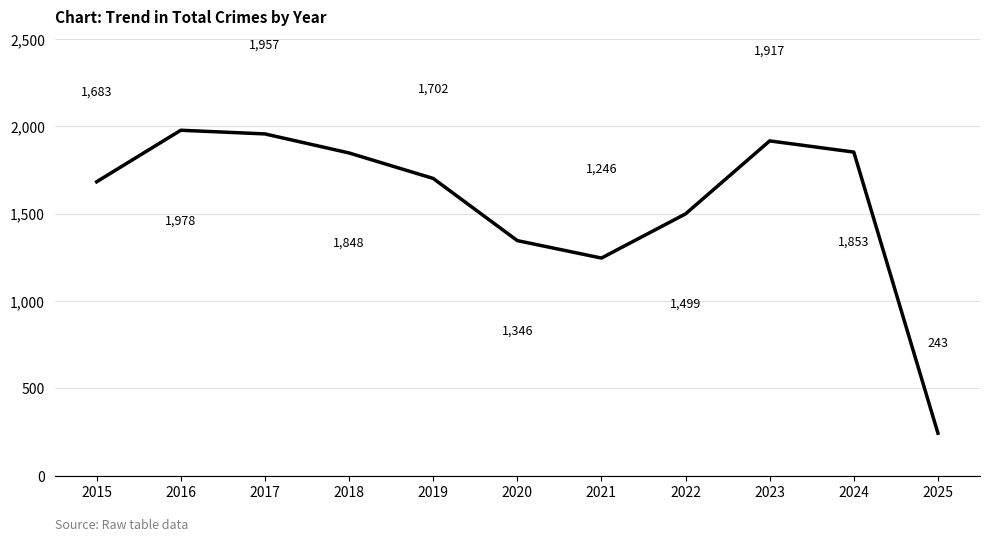

True or false: there are more than 2 points higher than both neighbors.

False